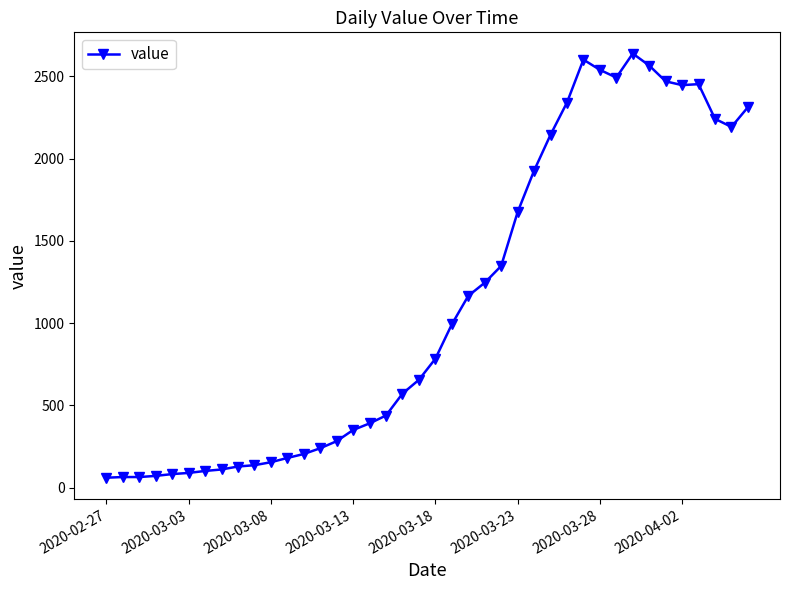

What is the difference between the maximum and minimum values?

2578